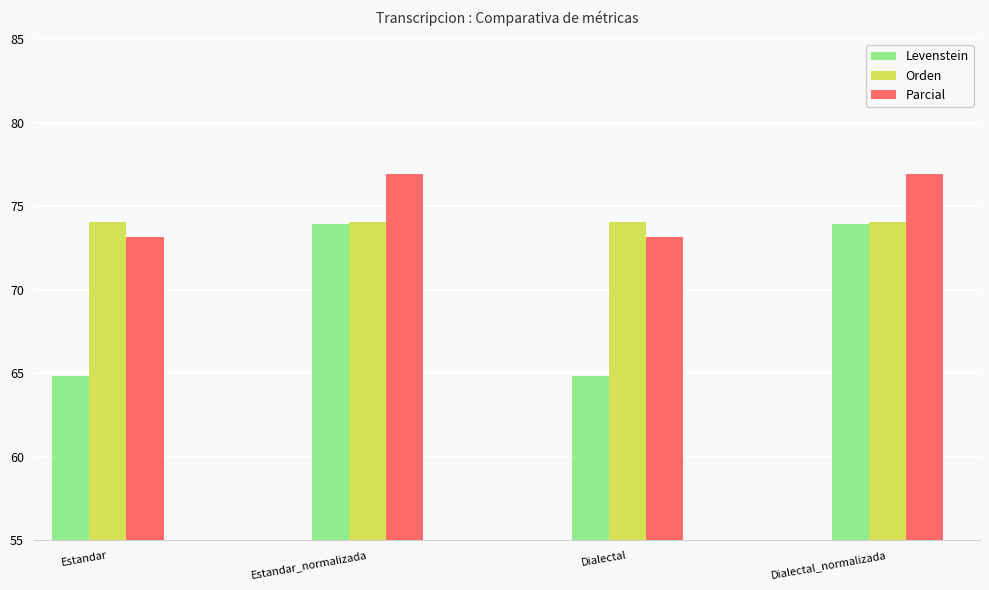

Read the Parcial value at Estandar_normalizada.

76.9